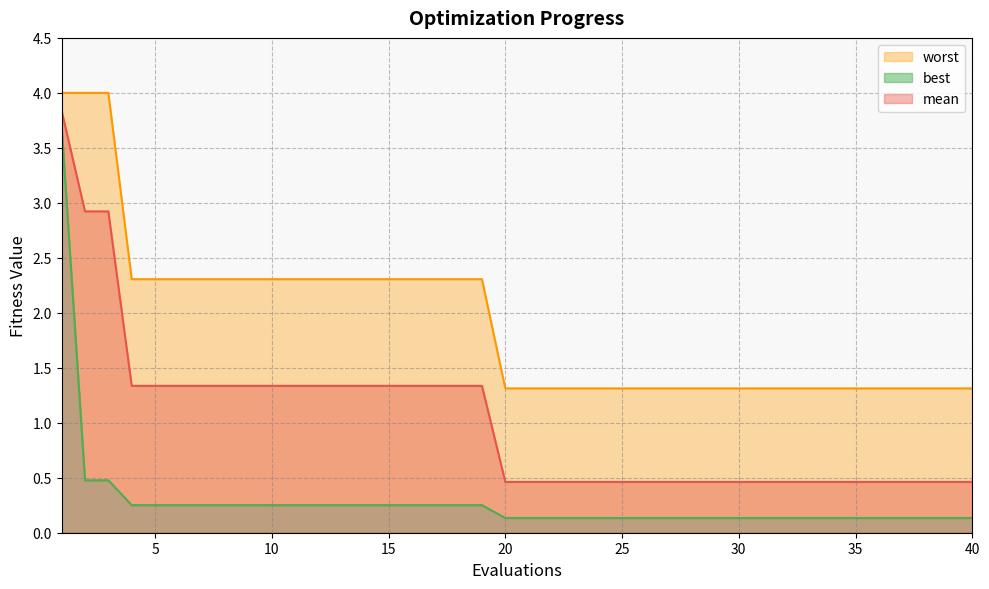

Is the value of best at 13 greater than the value of worst at 31?

No